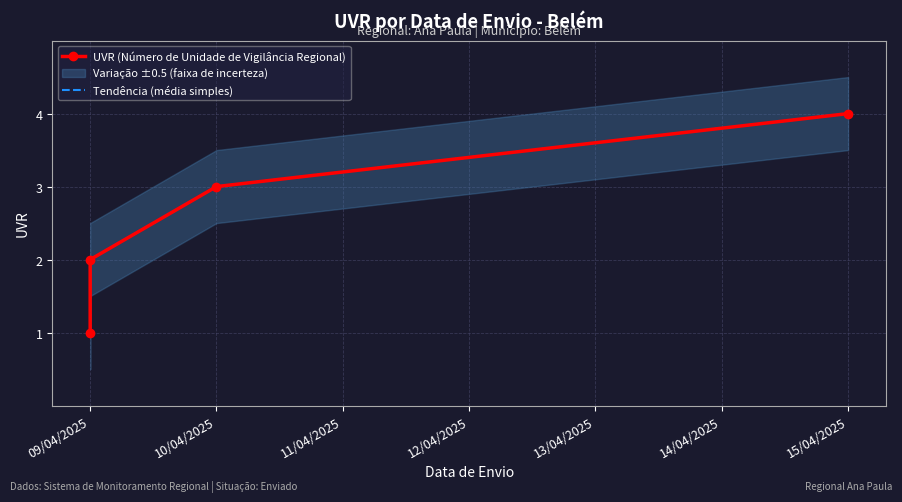

True or false: UVR (Número de Unidade de Vigilância Regional) and Tendência (média simples) cross at least once.

False